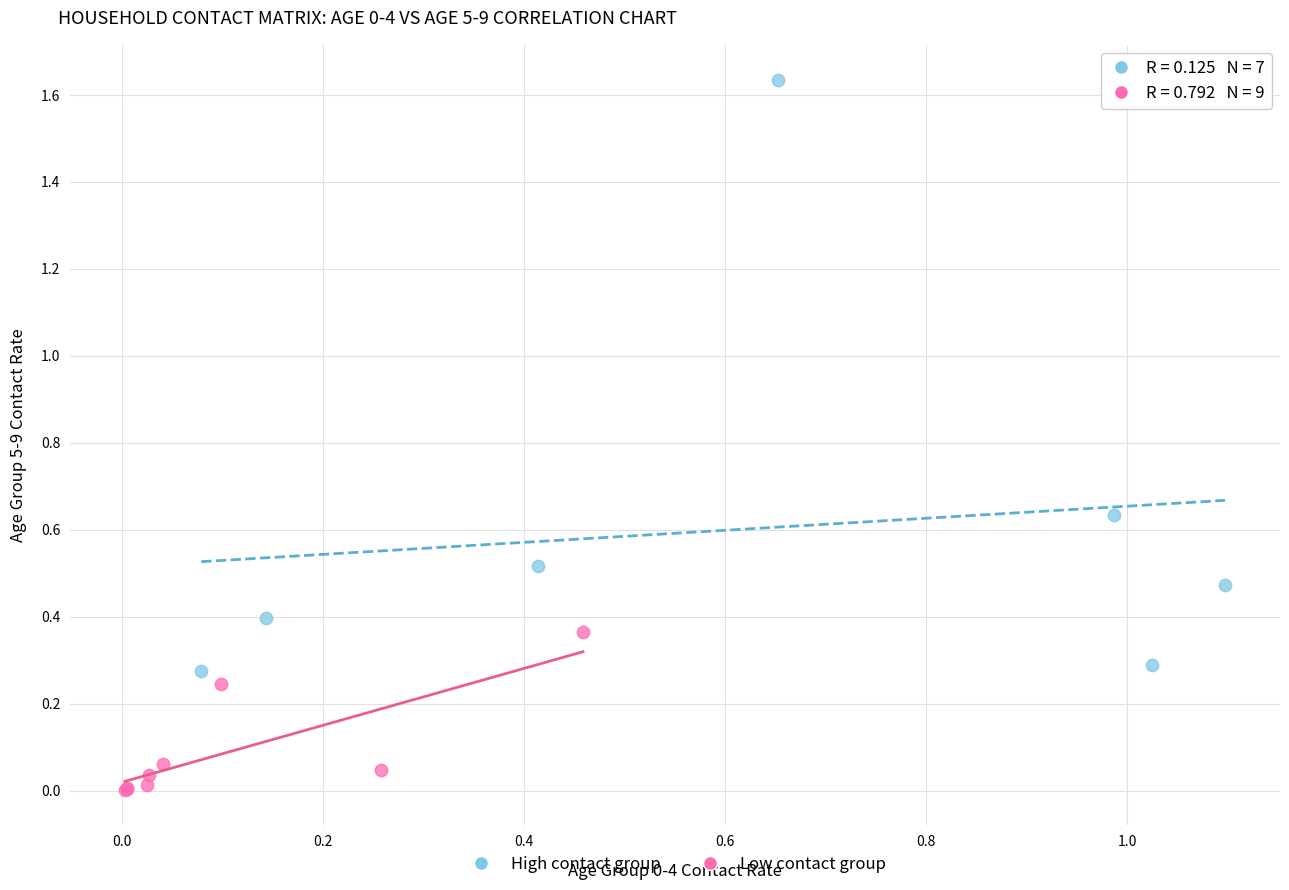

What are all the series names shown in the legend?

High contact group, Low contact group